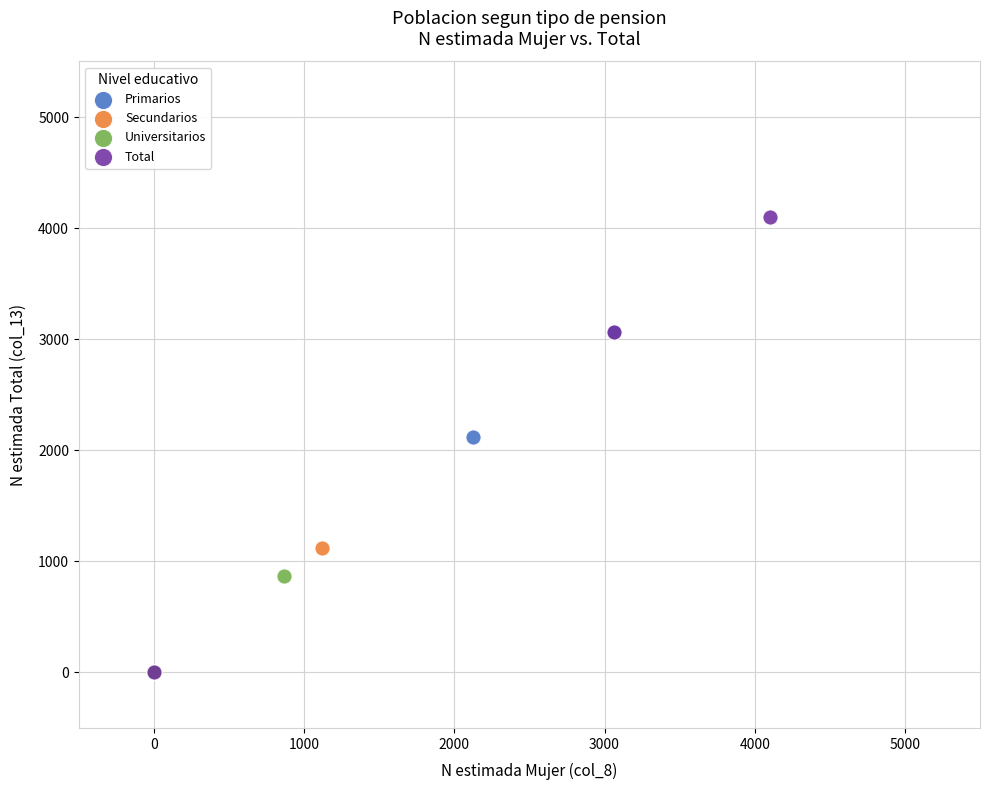

Which series contains the highest Y value?

Total